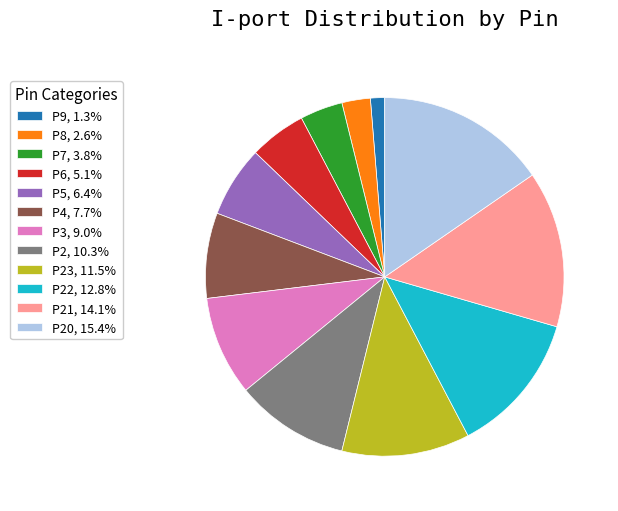

Count the number of slices in the pie.

12